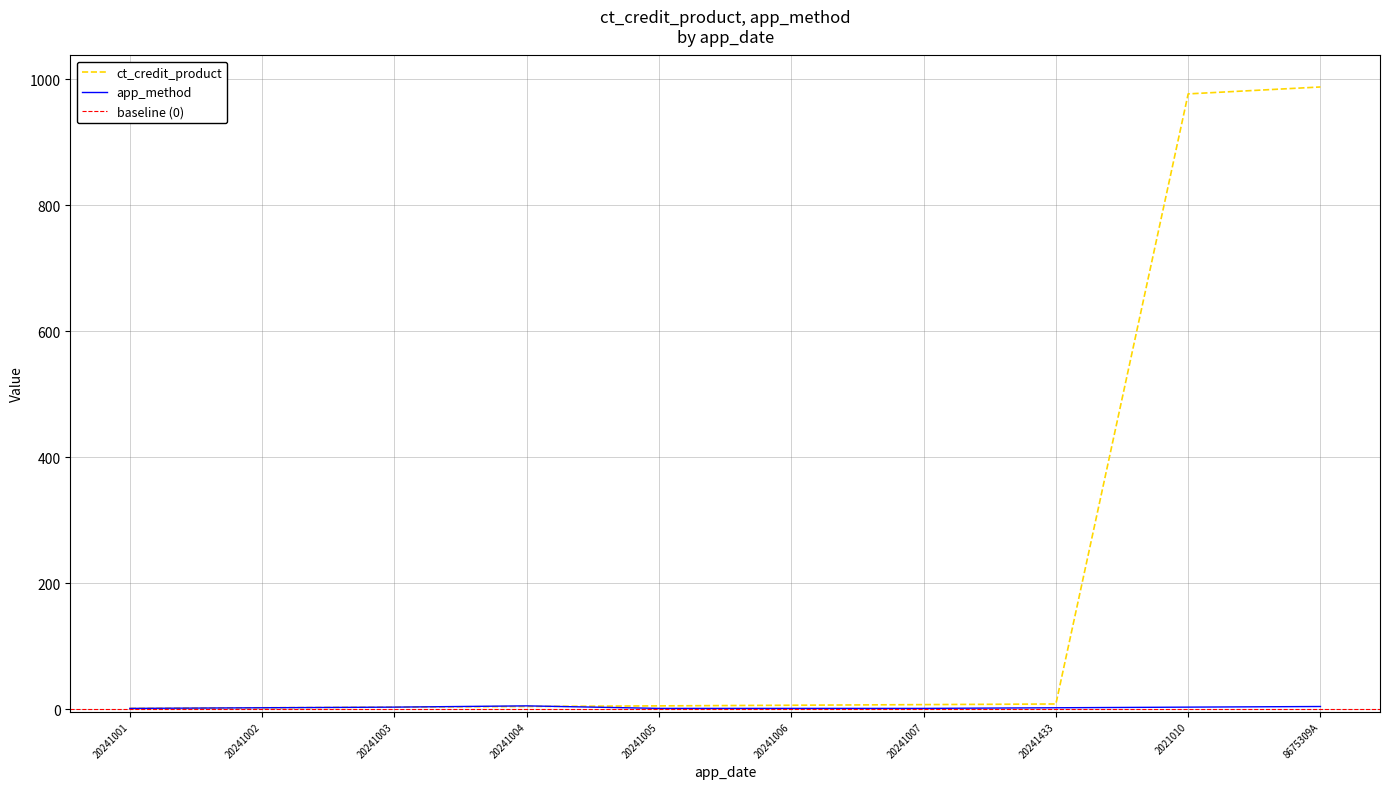

What is the difference between the maximum and minimum values in the app_method series?

4